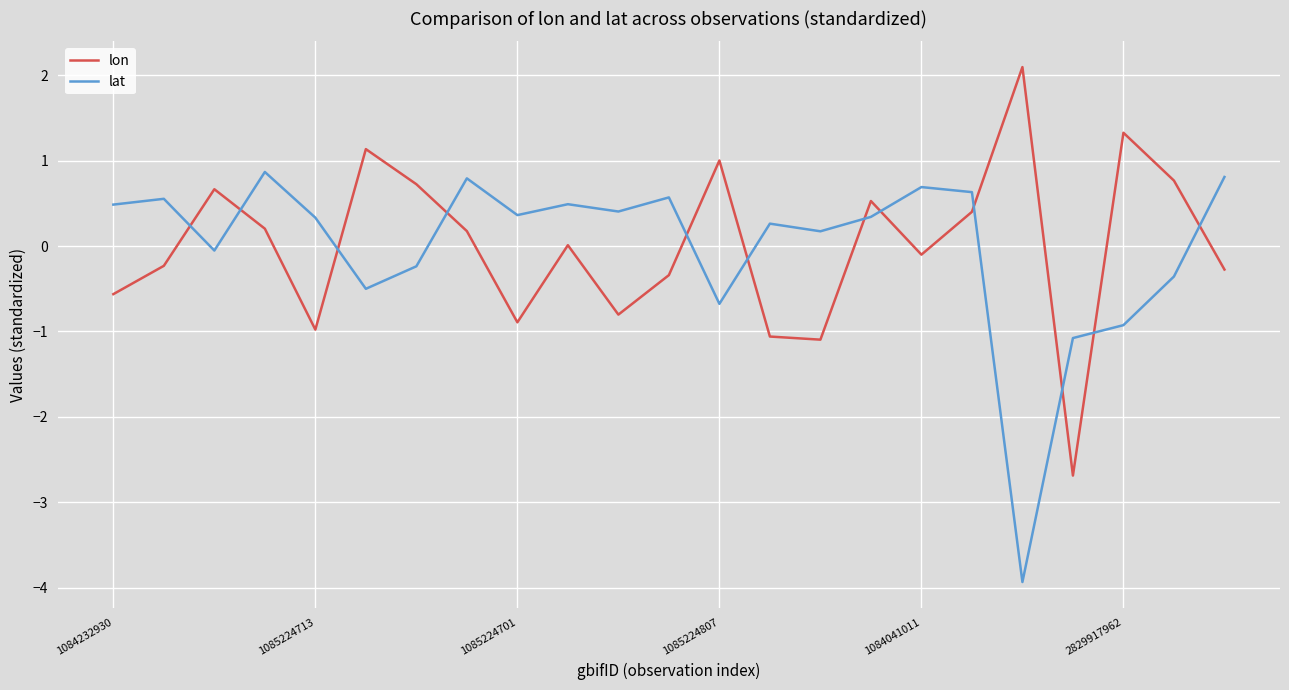

True or false: lon has more than 2 interior local peaks.

True